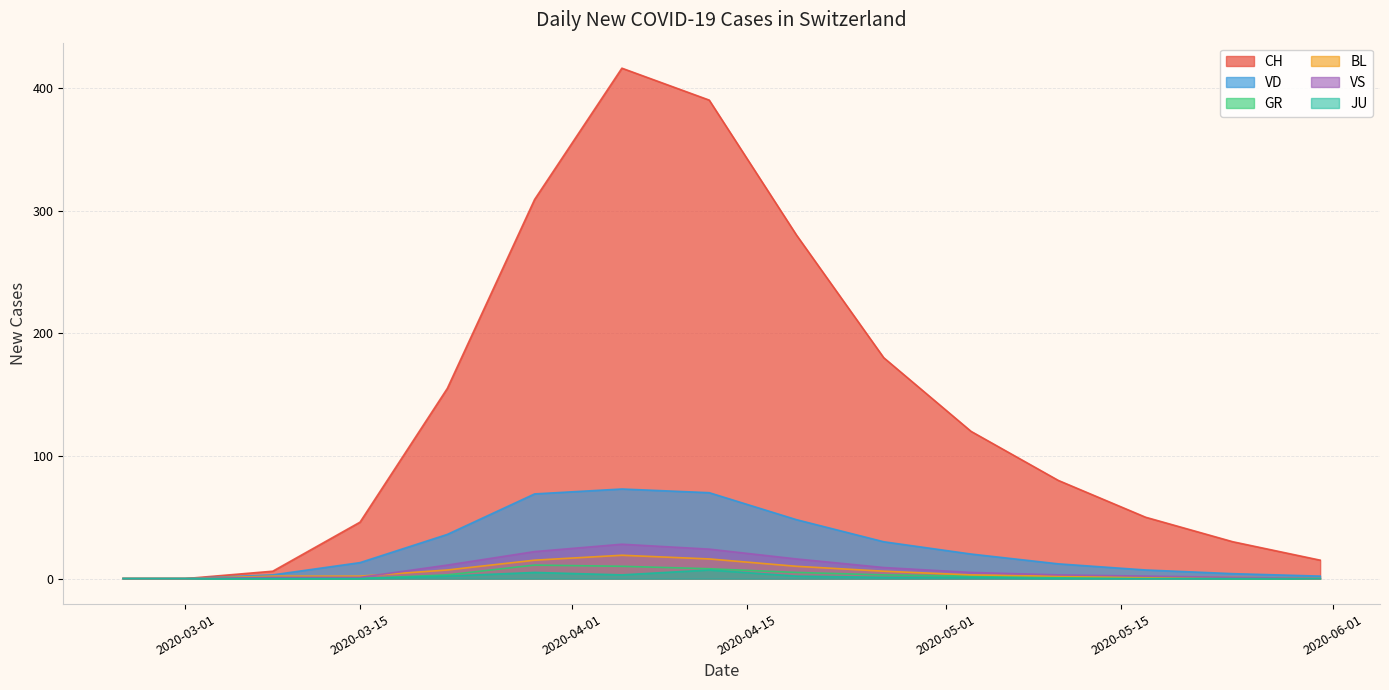

Which series changed the most between 2020-03-15 and 2020-04-05?

CH